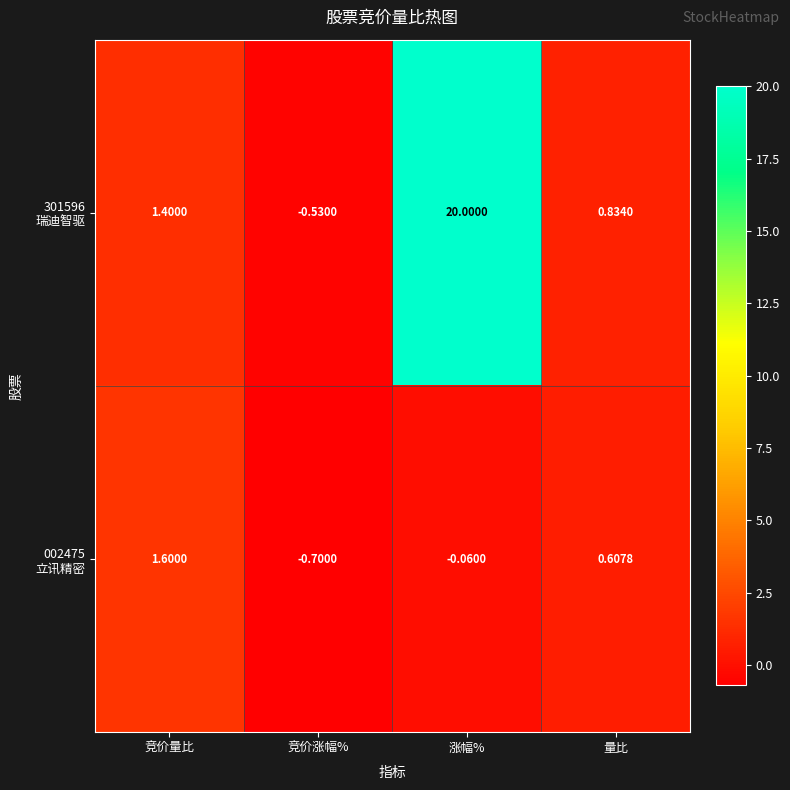

At how many categories does at least one series exceed 10?

1